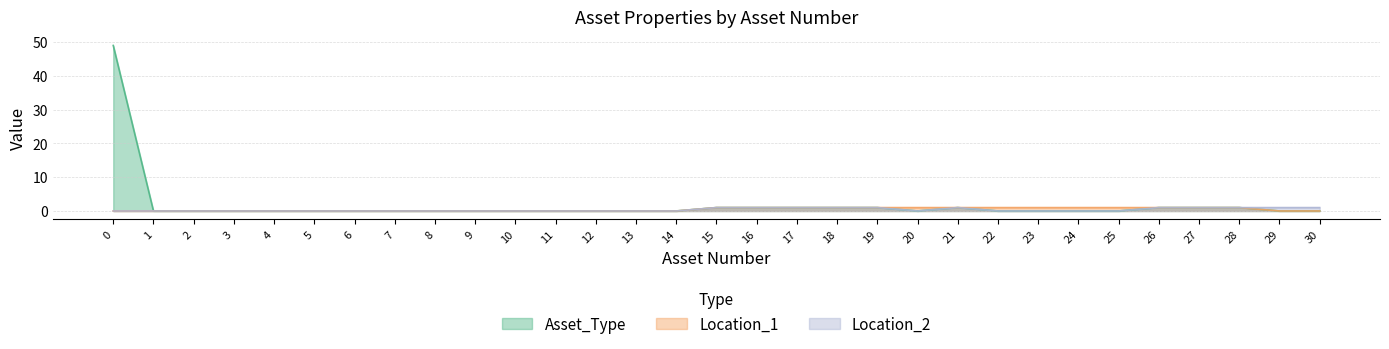

Which has a higher value, 11 or 28?

28